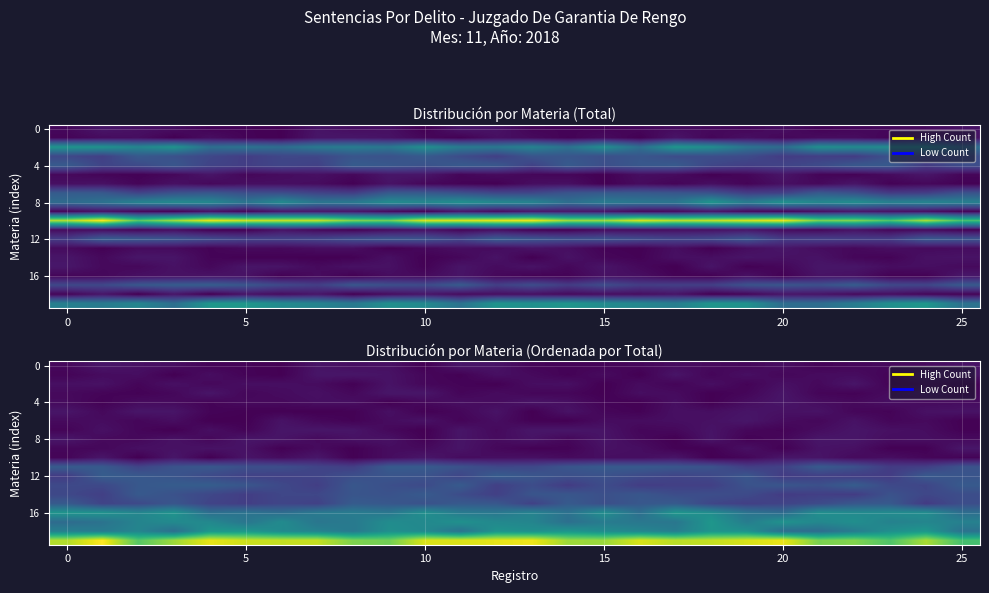

How many data points in 8 are above 1?

15